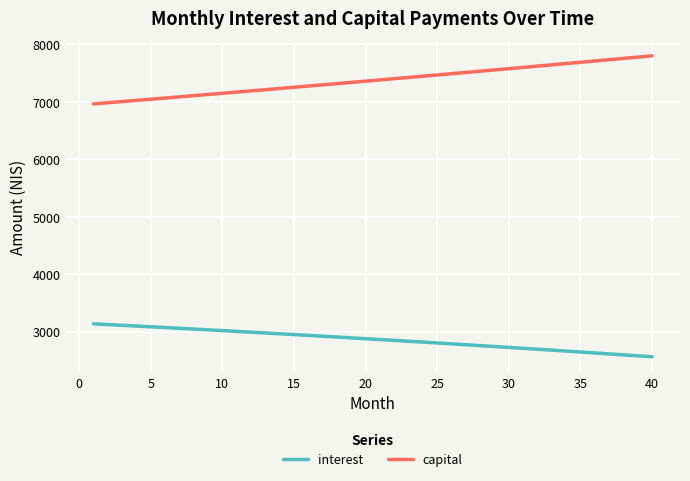

What is the minimum value for capital?

6964.7